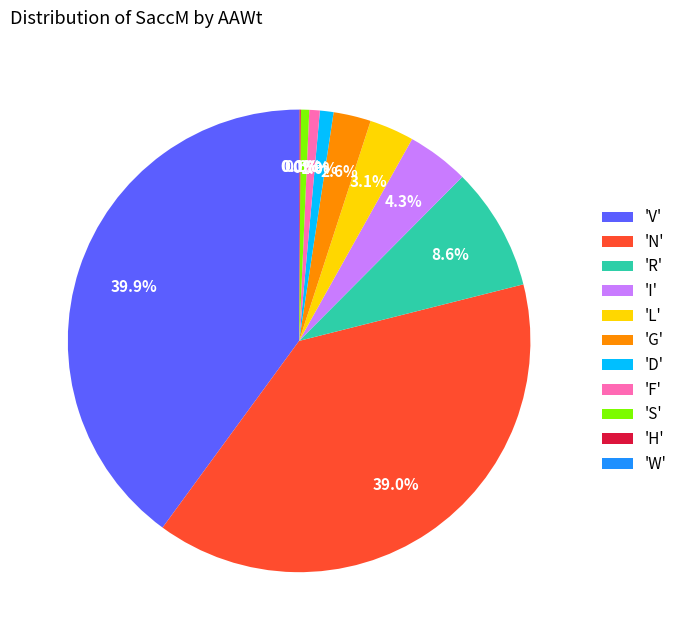

Which slice is the largest?

'V'